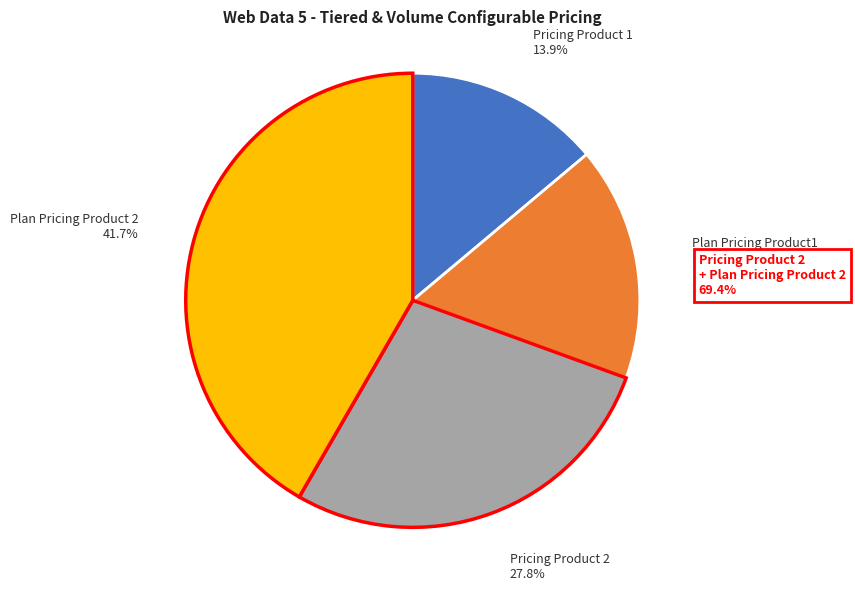

What percentage is the Pricing Product 1 slice, to the nearest percent?

14%